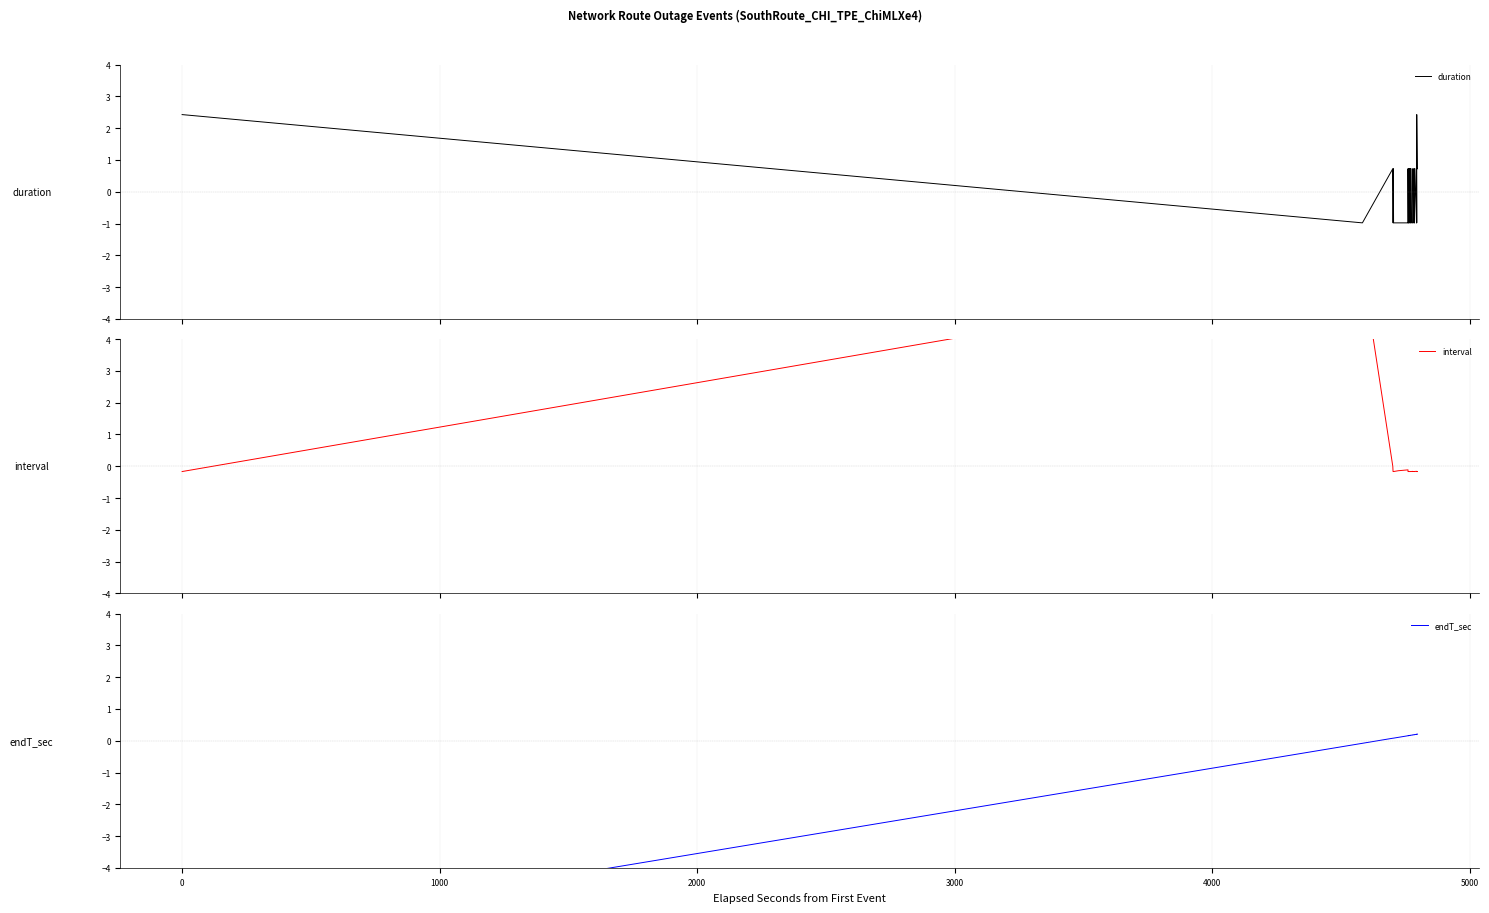

Which series has the largest total across all categories?

duration